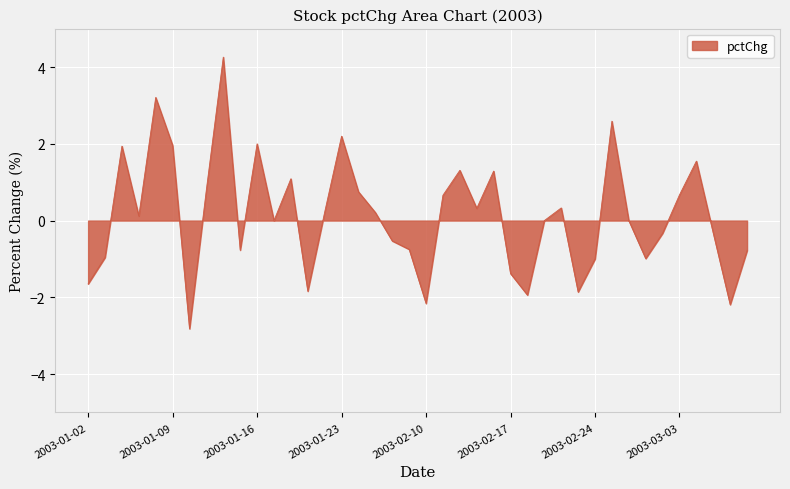

What is the smallest value displayed?

-2.8